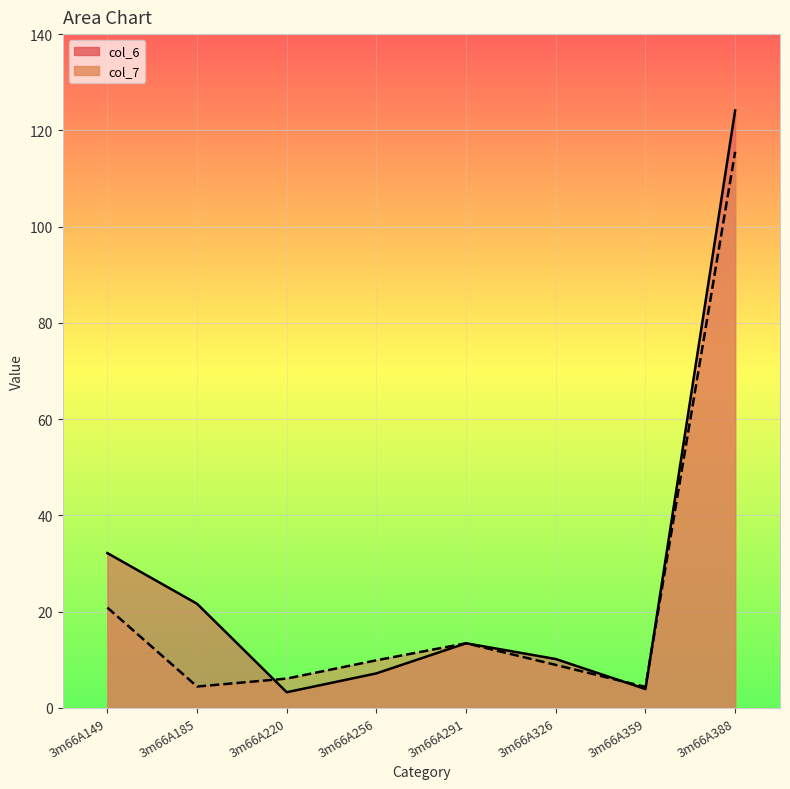

At which category does the chart reach its peak across all series?

3m66A388